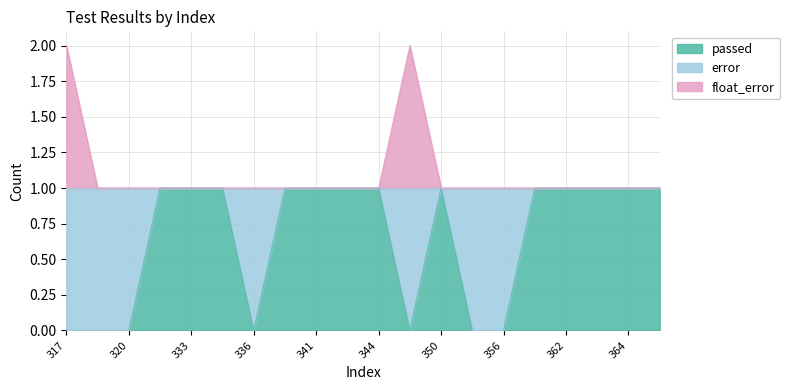

Where is float_error nearest to the value 1?

319